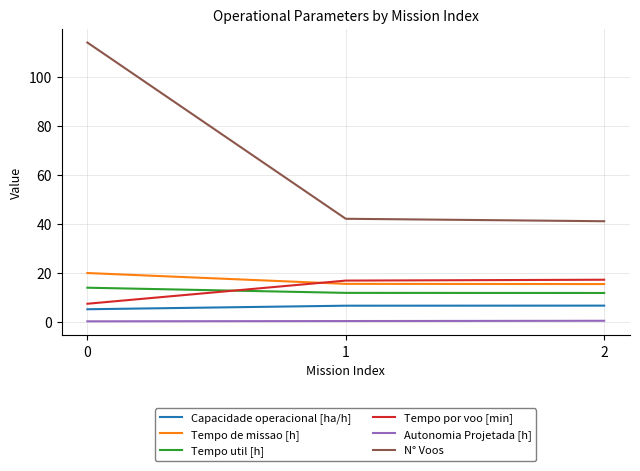

Which series has the largest total across all categories?

N° Voos